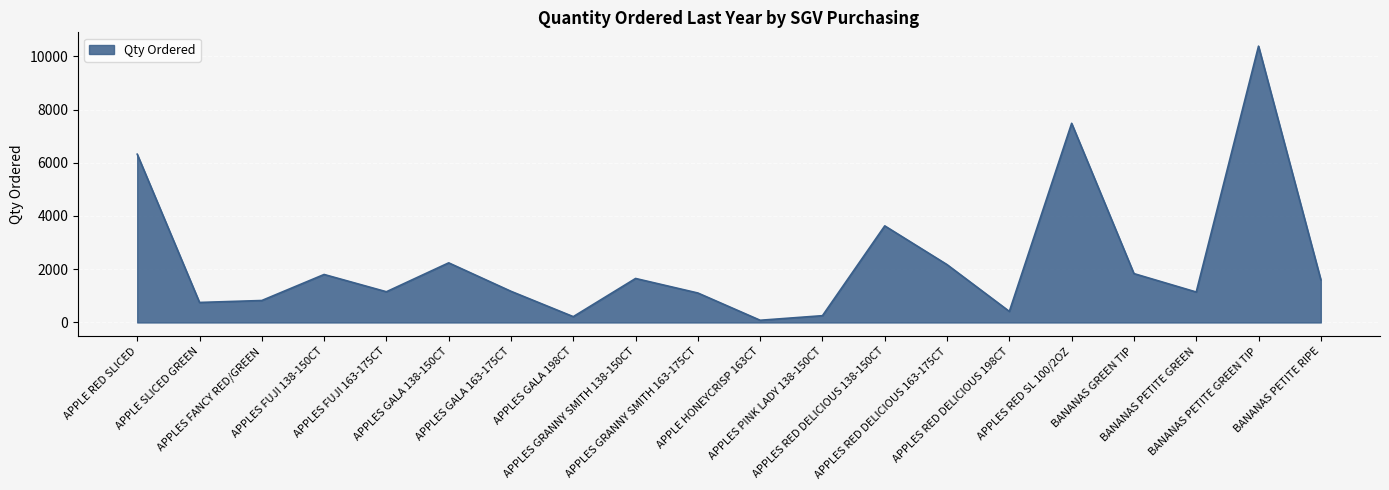

What is the change in value from APPLES FANCY RED/GREEN to APPLES PINK LADY 138-150CT?

-570